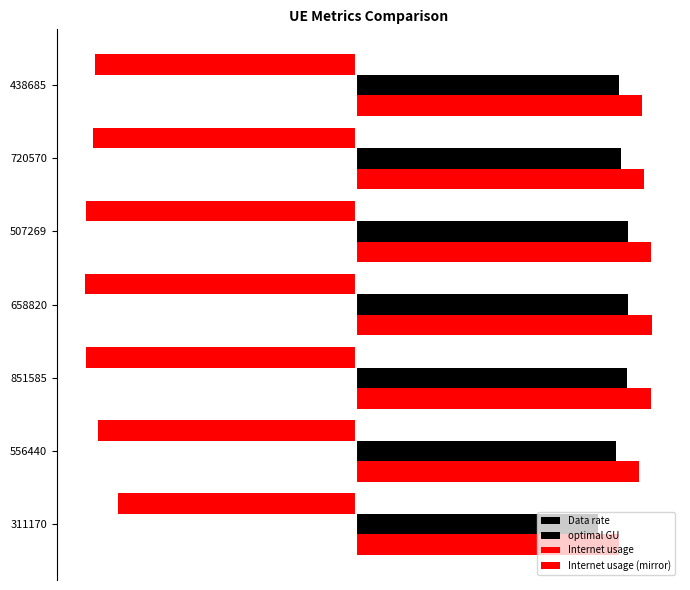

Rank the series by their maximum value, from lowest to highest.

Internet usage (mirror), Data rate, optimal GU, Internet usage